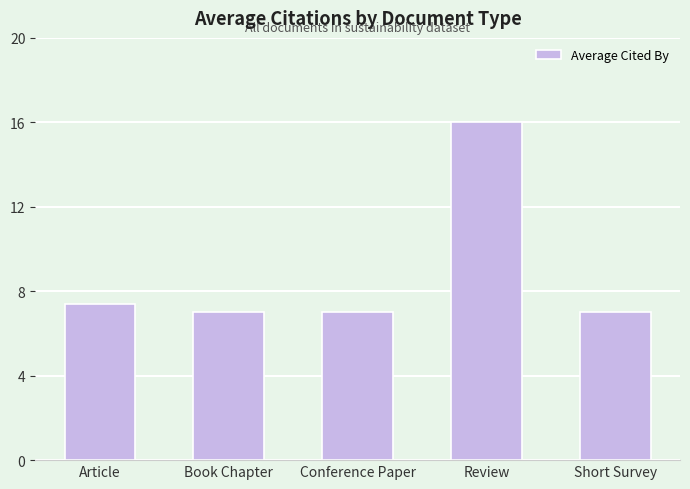

What is the sum of all values?

44.4